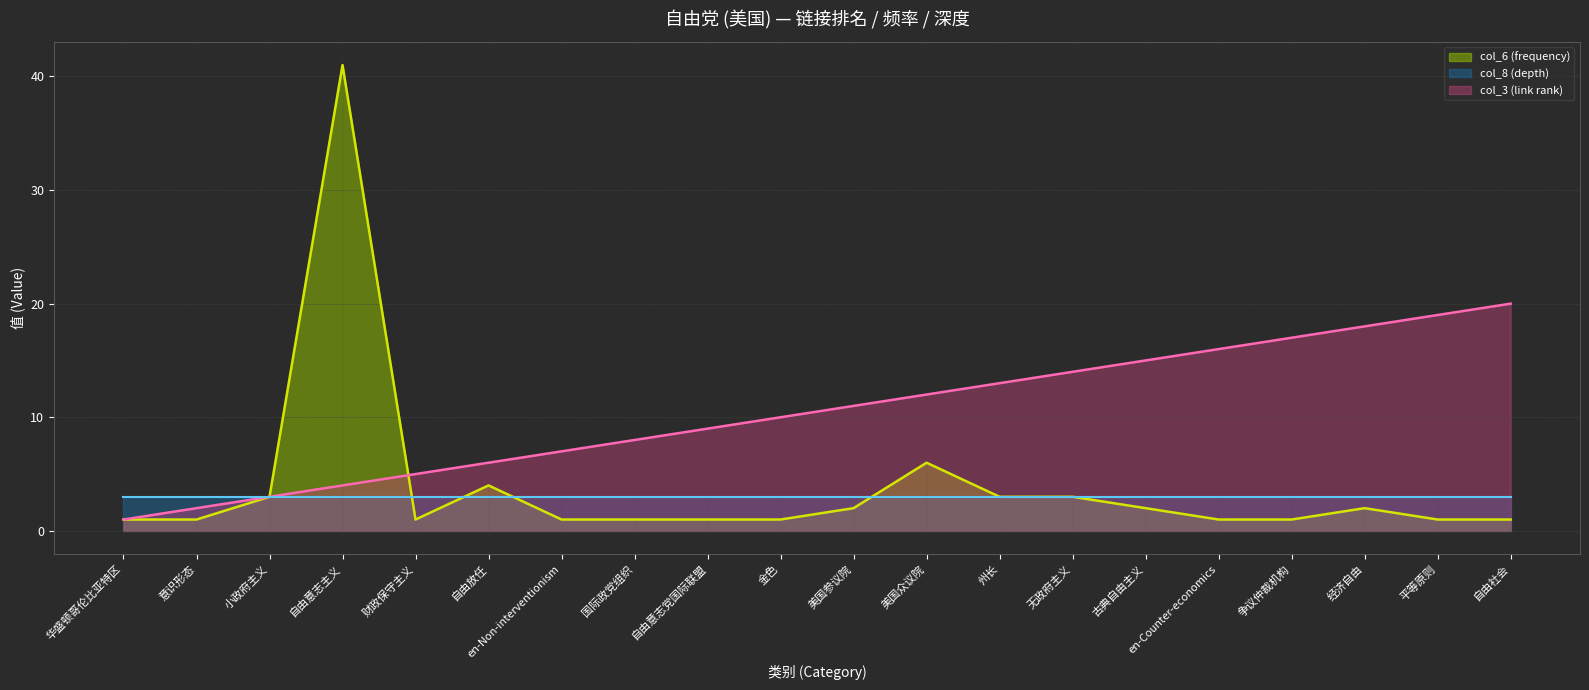

After their last crossing, which series has the higher values: col_6 (frequency) or col_3 (link rank)?

col_3 (link rank)